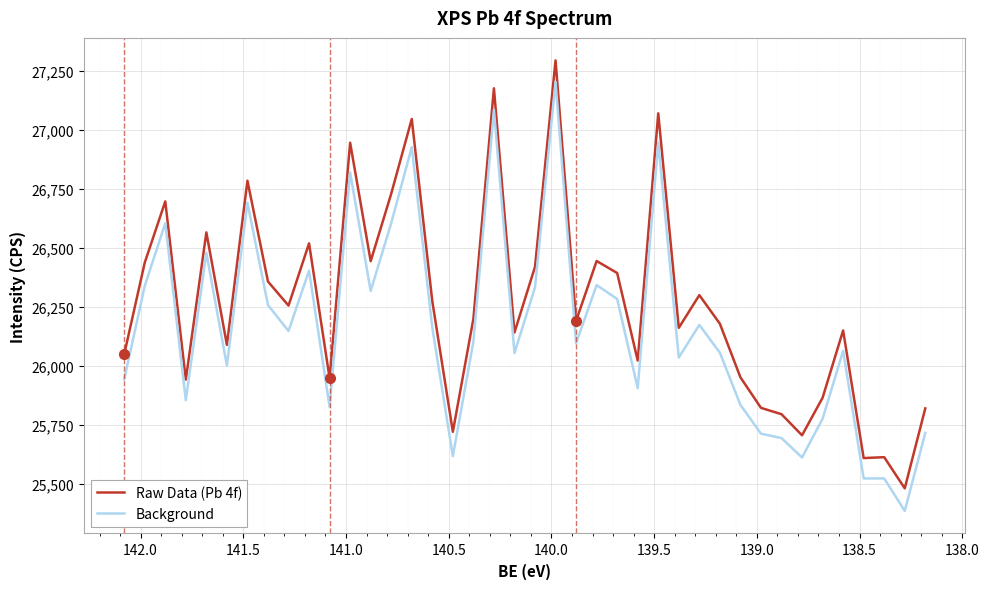

Reading left to right, transcribe all the data shown in this chart.

Raw Data (Pb 4f): 26049.5	26437.6	26696.9	25942.6	26565.8	26089.7	26784.6	26357.7	26256.0	26519.3	25948.6	26945.3	26444.0	26729.6	27045.9	26274.3	25721.7	26199.6	27175.7	26142.0	26419.9	27293.7	26191.1	26444.7	26393.8	26023.2	27069.8	26161.8	26300.2	26179.2	25952.4	25823.1	25796.2	25706.9	25865.6	26150.6	25610.5	25614.3	25482.4	25820.7
Background: 25943.5	26339.0	26604.6	25855.3	26479.2	26001.8	26691.3	26258.0	26148.6	26403.9	25827.5	26819.3	26317.6	26605.2	26926.2	26162.4	25618.3	26103.3	27084.4	26055.2	26333.3	27203.5	26096.6	26342.7	26283.9	25906.3	26946.2	26036.0	26174.3	26056.6	25835.7	25714.0	25695.0	25613.0	25776.9	26064.3	25524.2	25524.5	25386.6	25717.0